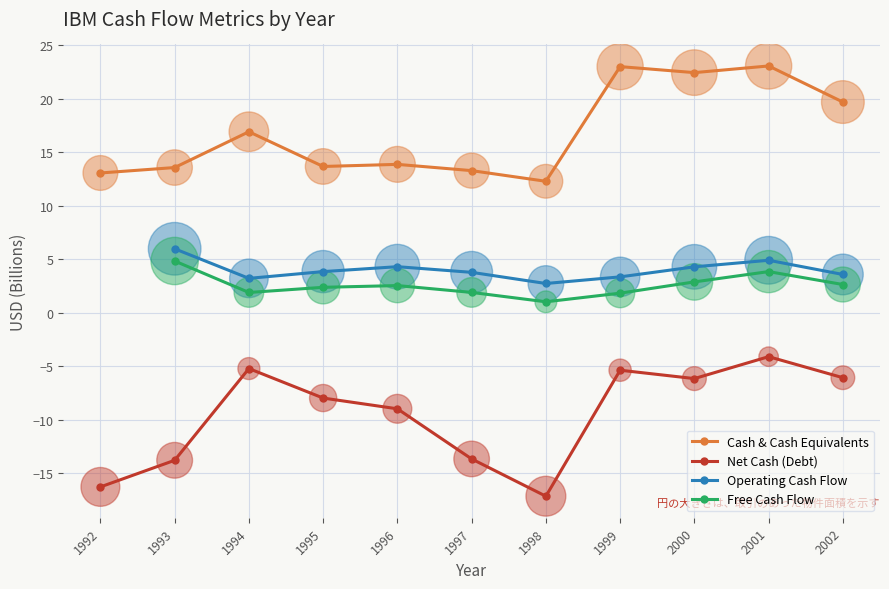

Which series reaches the maximum Y coordinate?

Cash & Cash Equivalents